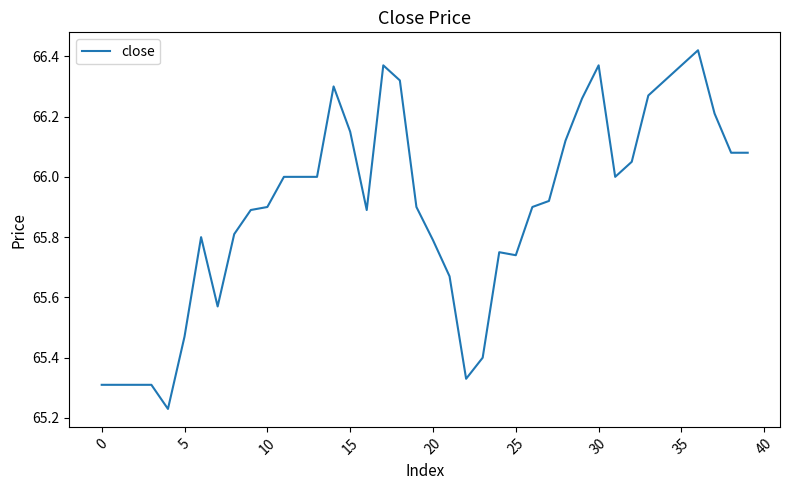

What is the difference between the maximum and minimum values?

1.2